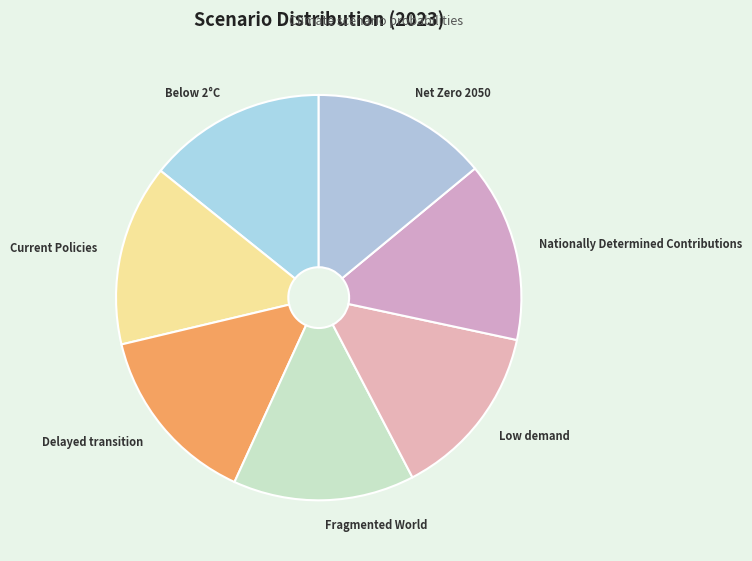

Does any single category account for the majority?

No